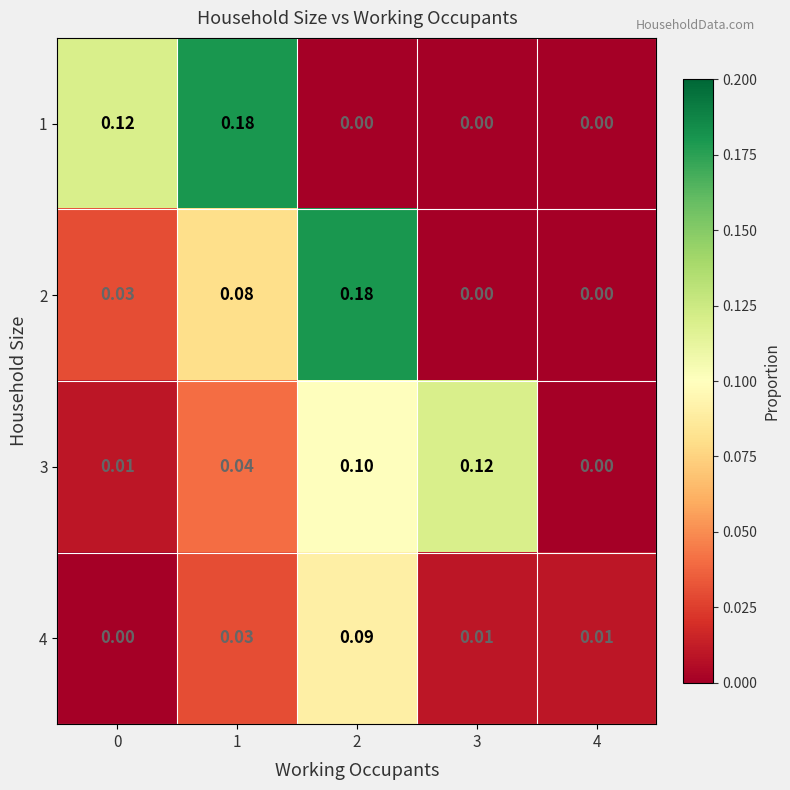

Is the value of 1 at 2 greater than the value of 3 at 3?

No